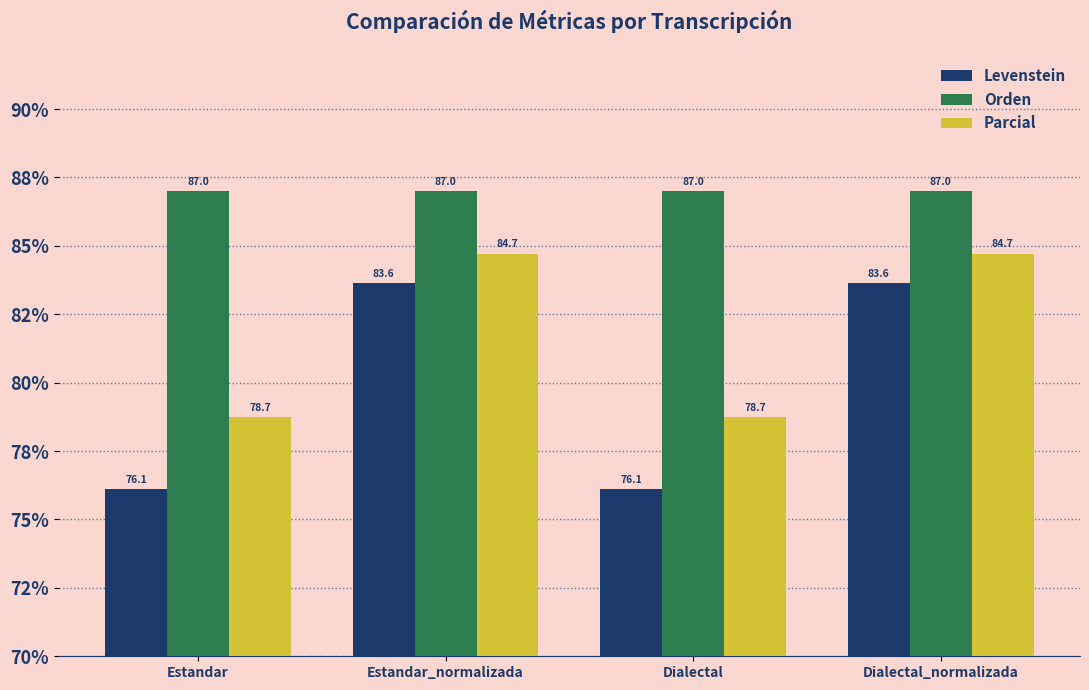

Which series changed the most between Estandar and Dialectal?

Levenstein